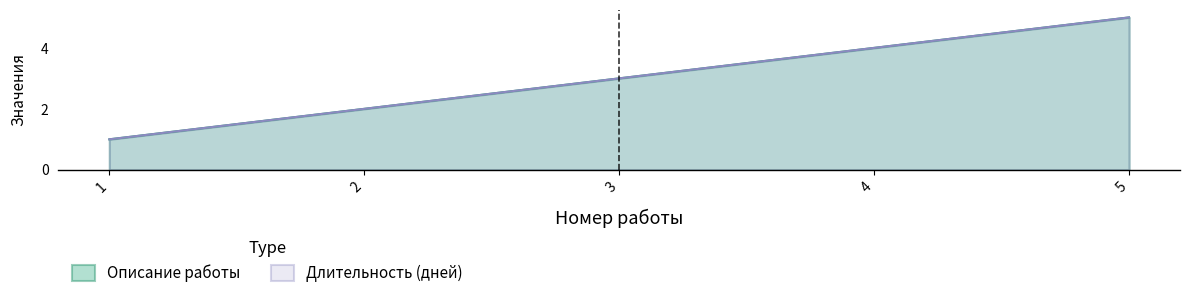

Where does the Описание работы series first go above 3?

4